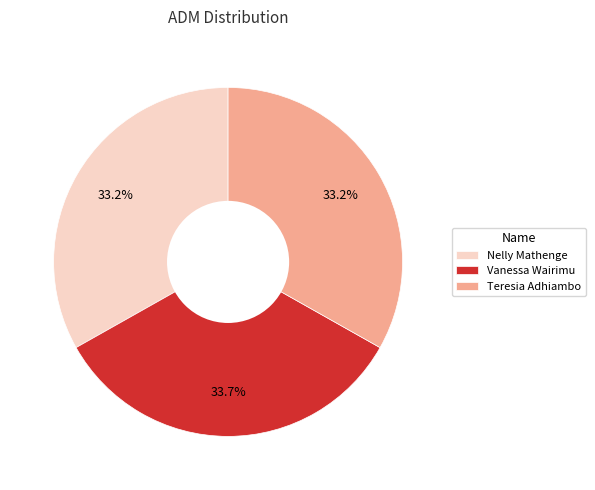

Do Vanessa Wairimu and Nelly Mathenge together represent more than half of the pie?

Yes